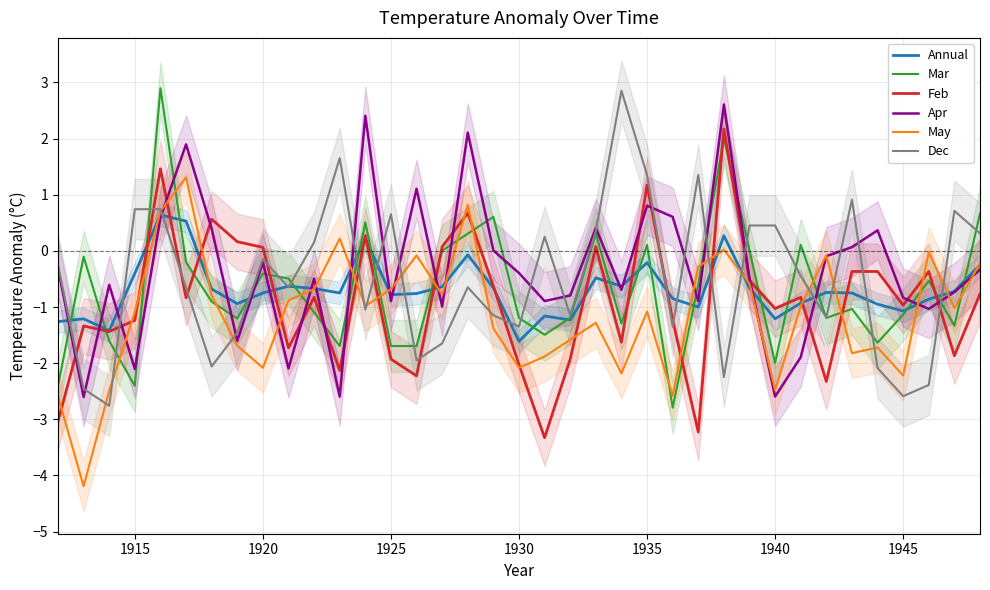

In May, how many points are lower than both neighbors (excluding endpoints)?

11